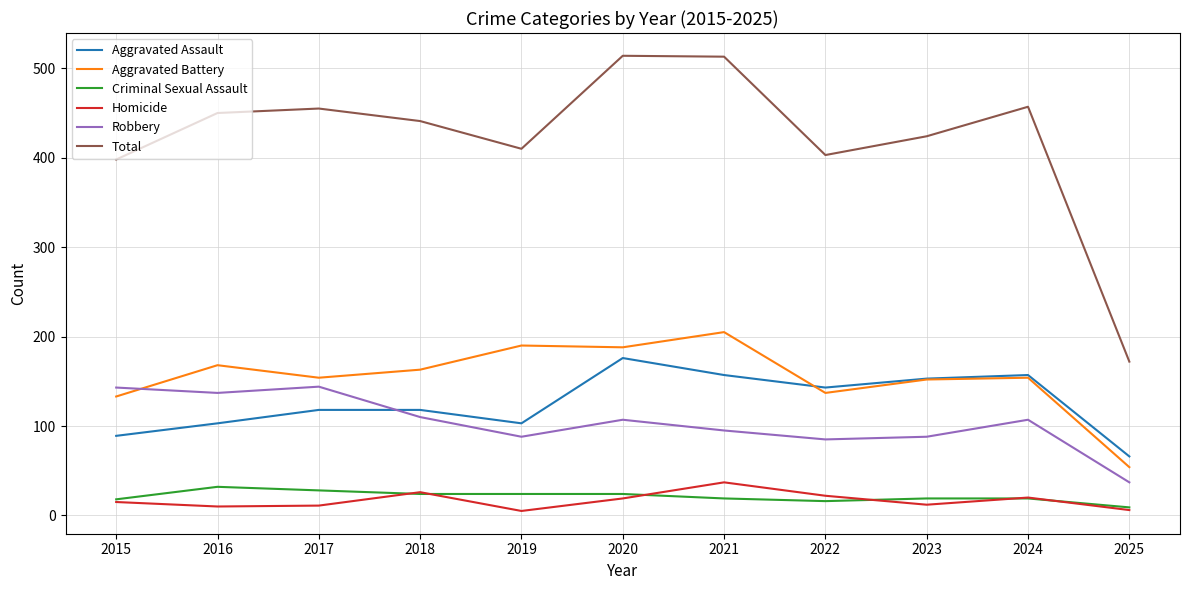

What is the highest value of the Robbery series?

144